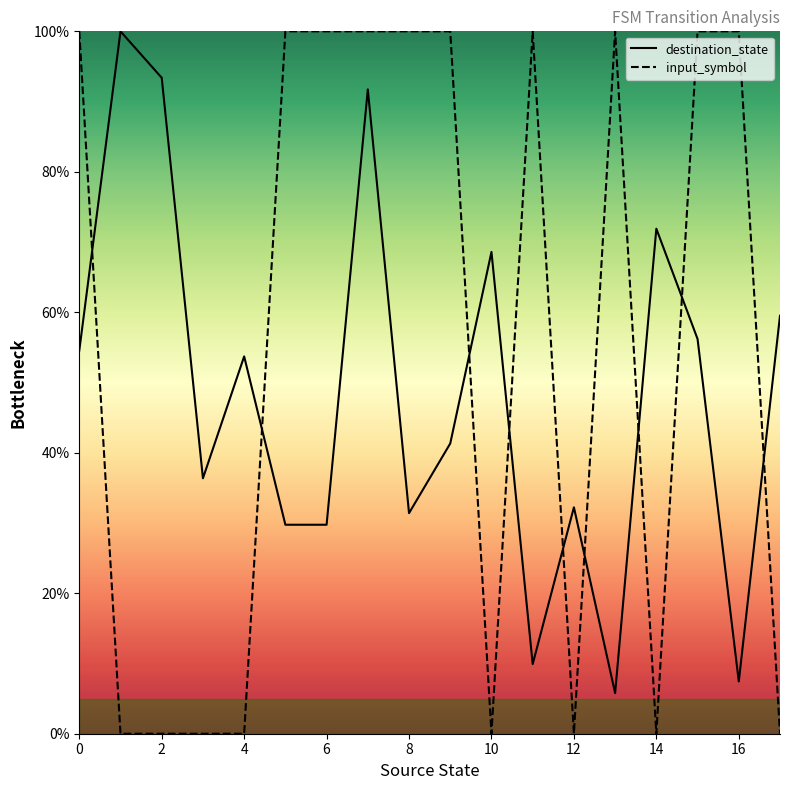

Reading left to right, what are all the values shown in this chart?

destination_state: 54.5	100.0	93.4	36.4	53.7	29.8	29.8	91.7	31.4	41.3	68.6	9.9	32.2	5.8	71.9	56.2	7.4	59.5
input_symbol: 100.0	0.0	0.0	0.0	0.0	100.0	100.0	100.0	100.0	100.0	0.0	100.0	0.0	100.0	0.0	100.0	100.0	0.0